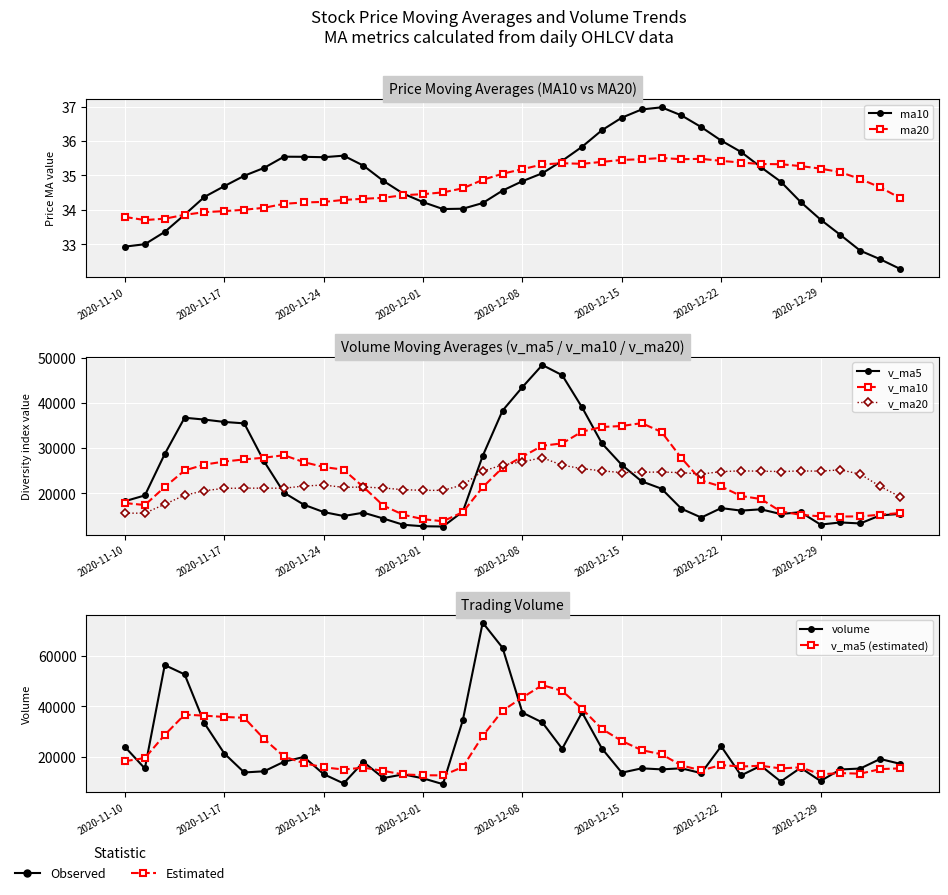

Between 2020-12-18 and 2020-12-02, which is larger?

2020-12-18